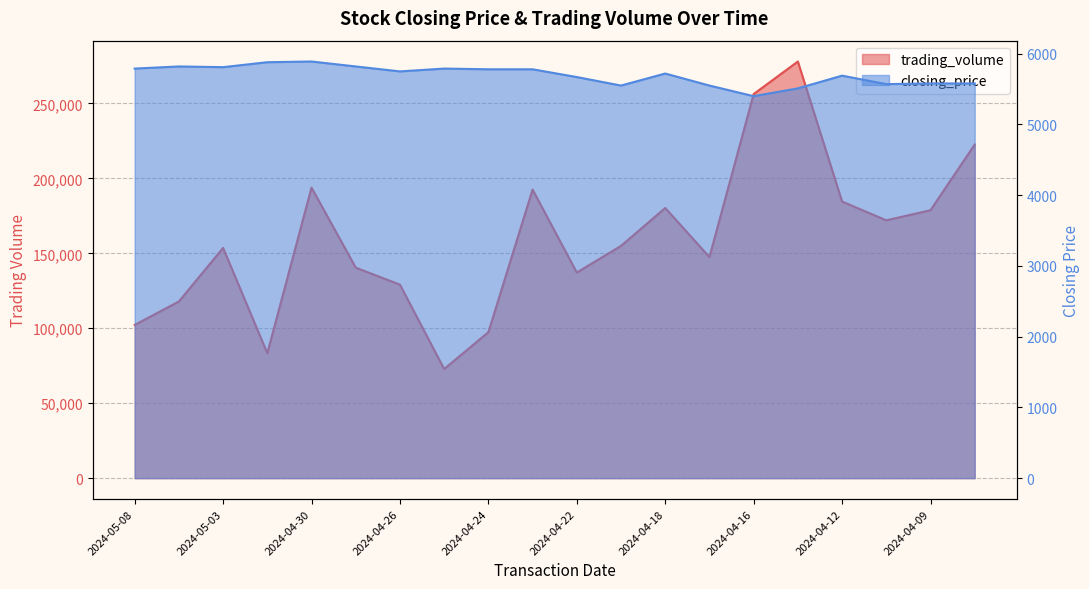

How many interior local peaks does the closing_price series have?

5